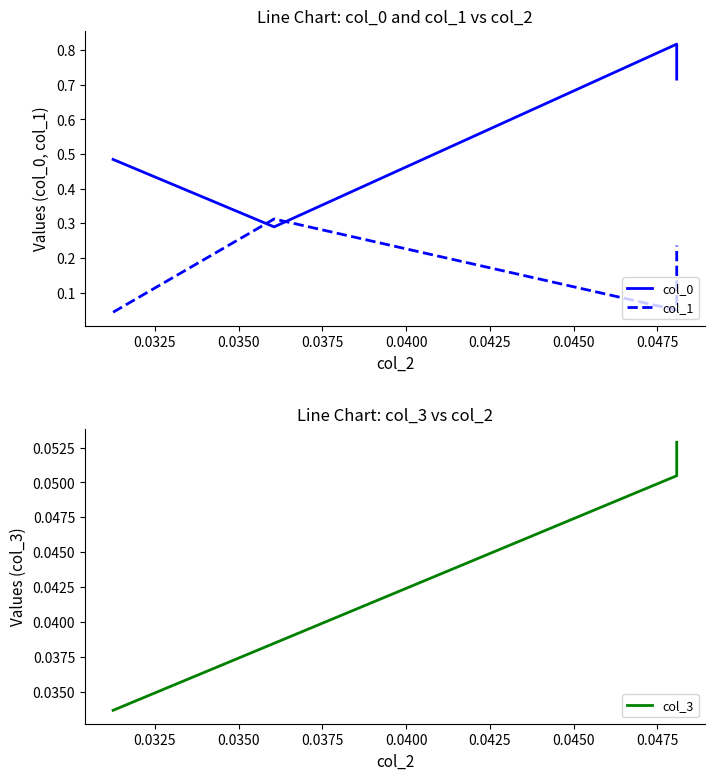

Which series has the largest total across all categories?

col_0